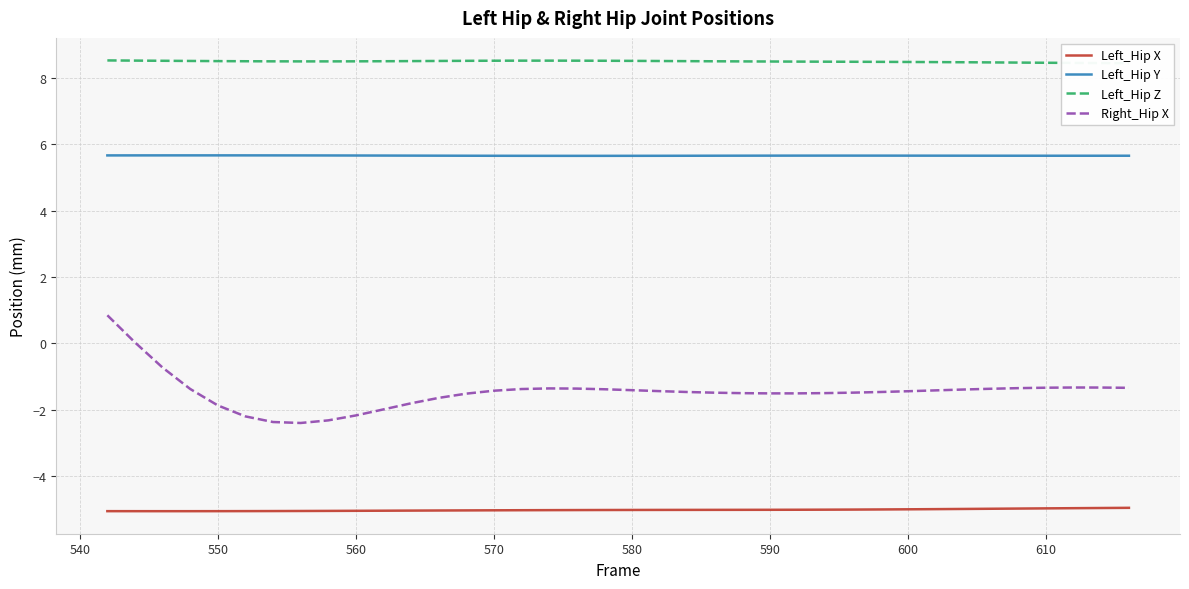

True or false: Left_Hip X has a value of -2.8 at 600.

False